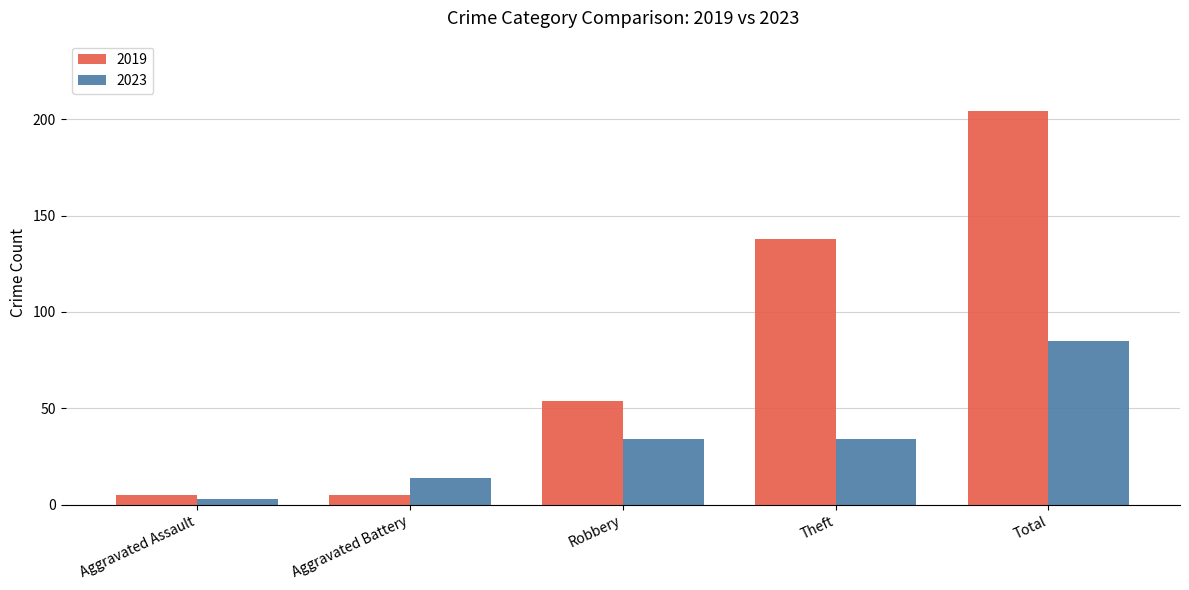

True or false: 2023 has a value of 50 at Theft.

False